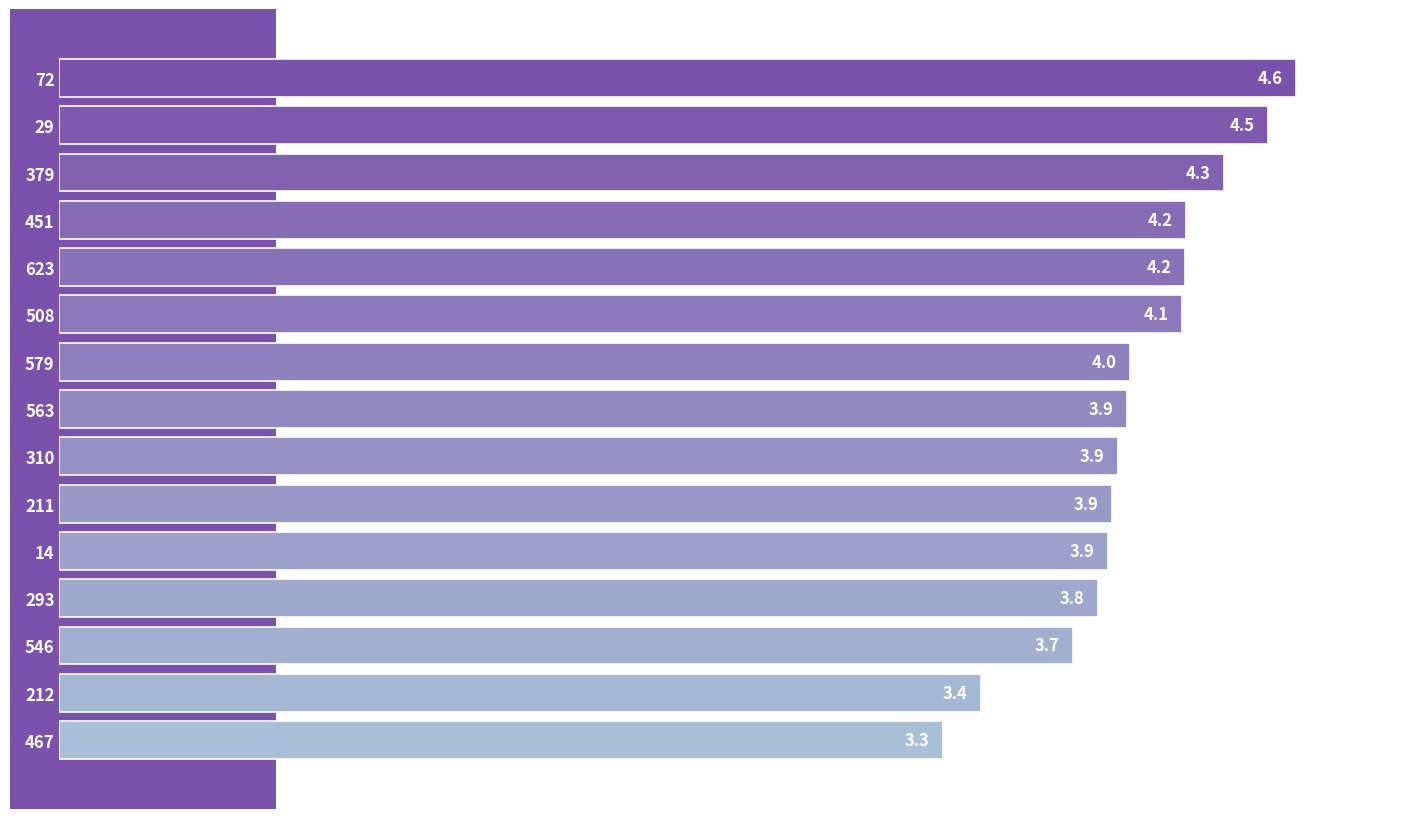

Between 293 and 451, which is larger?

451